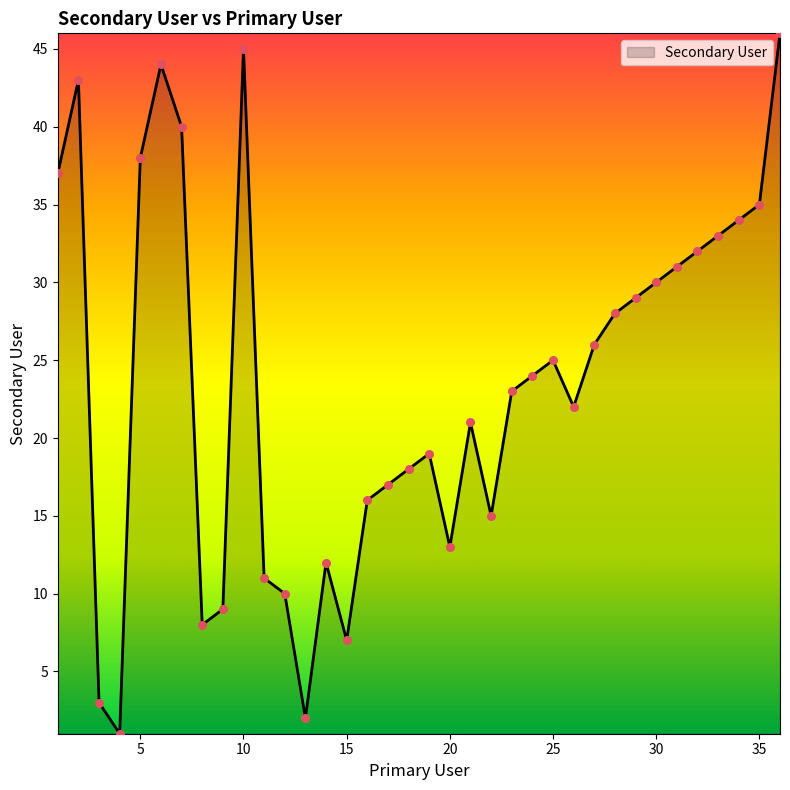

What is the greatest value displayed?

46